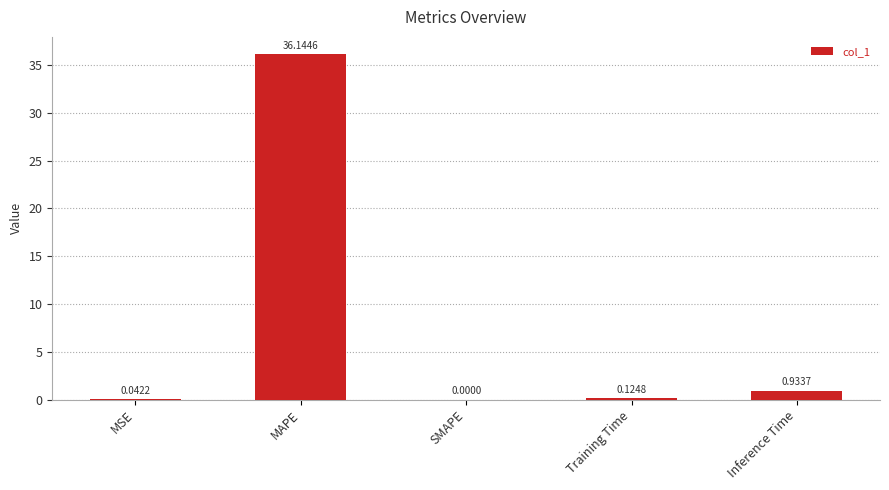

What is the sum of all values?

37.2